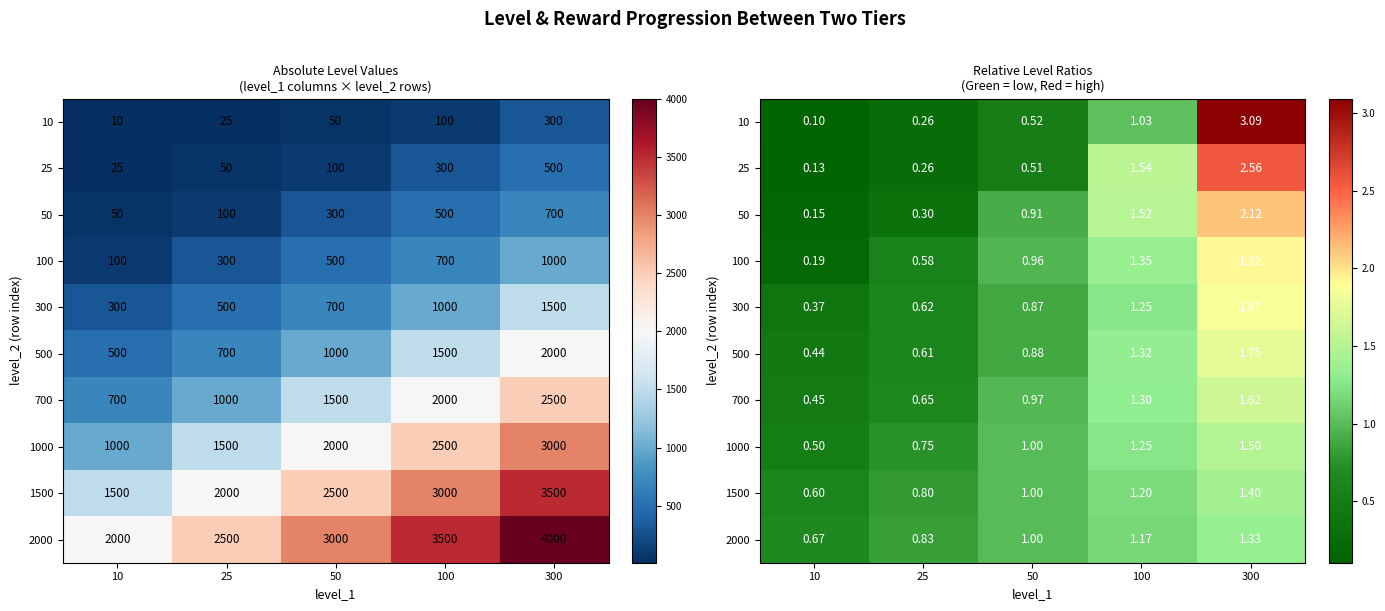

Which series has the largest total across all categories?

2000